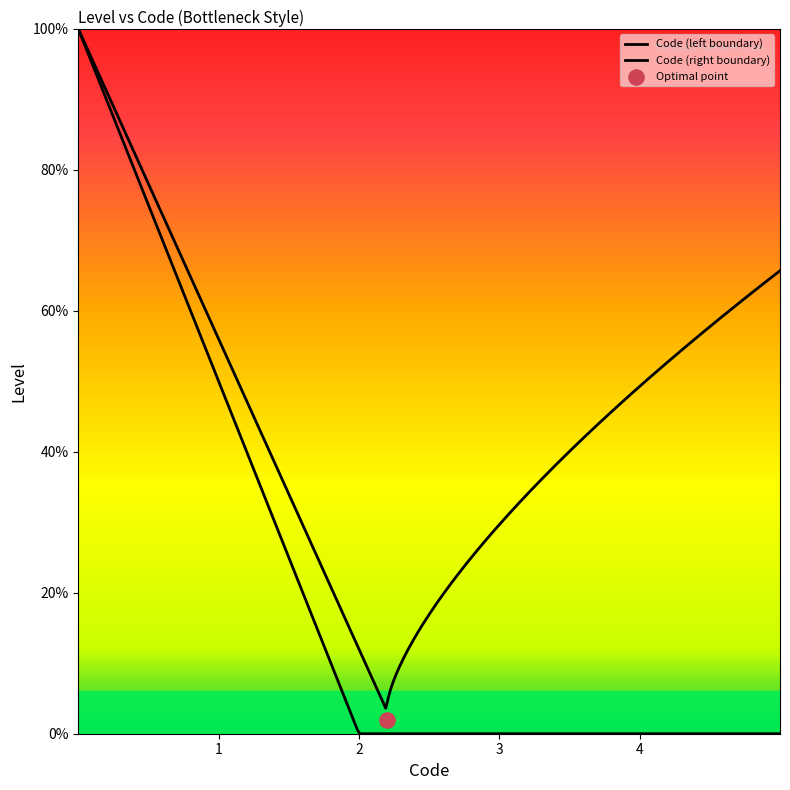

Which has a higher value, 1 or 1?

1